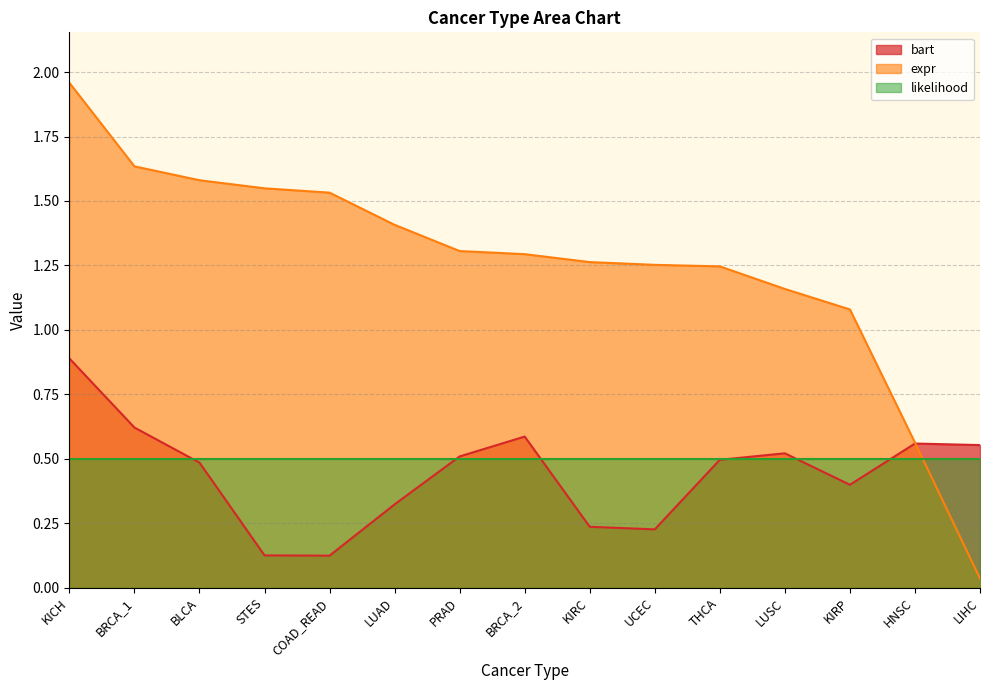

List the labels in order of expr value, largest first.

KICH, BRCA_1, BLCA, STES, COAD_READ, LUAD, PRAD, BRCA_2, KIRC, UCEC, THCA, LUSC, KIRP, HNSC, LIHC